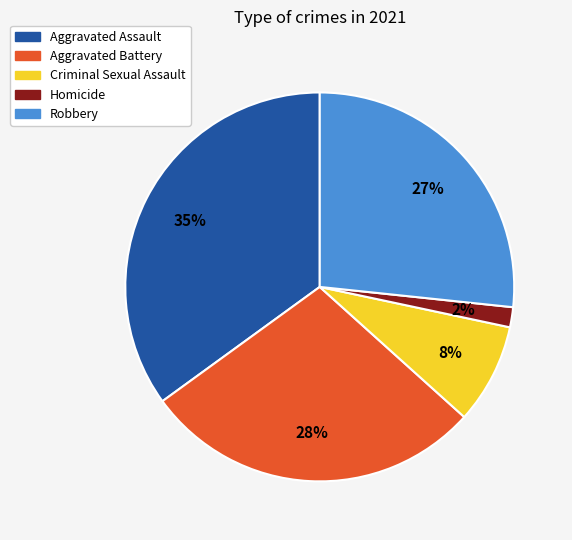

The Criminal Sexual Assault slice represents 1% of the pie. True or false?

False